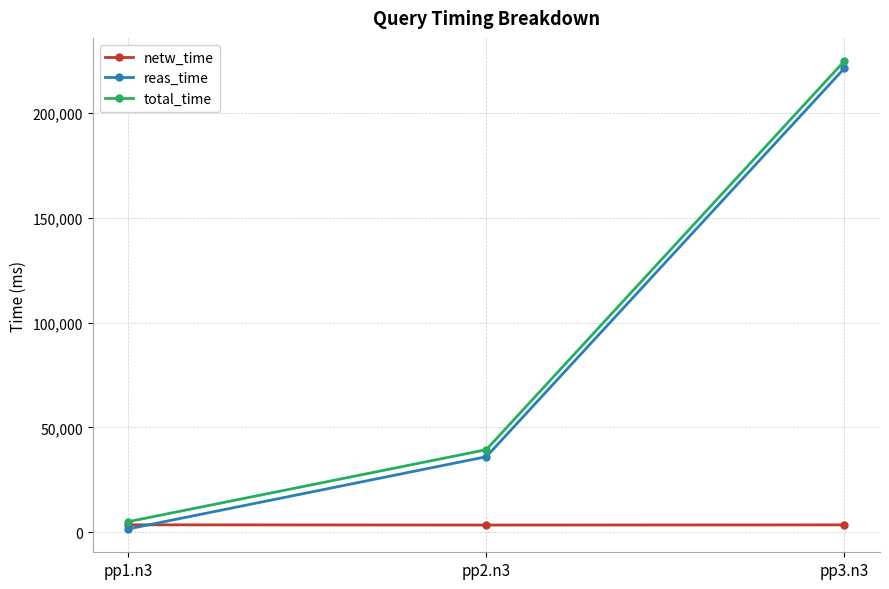

Which series has the widest spread of values?

reas_time